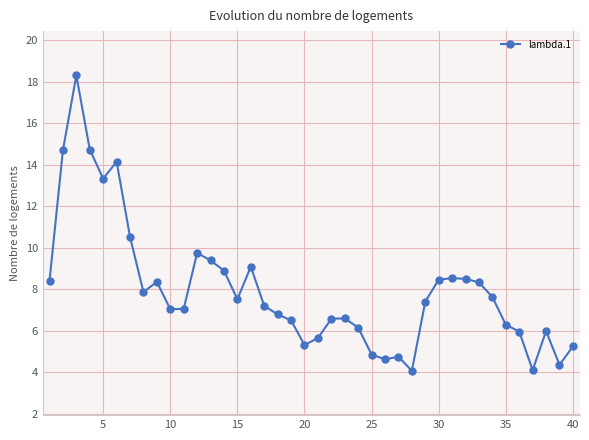

What is the value of the 14th point from the left?

8.9